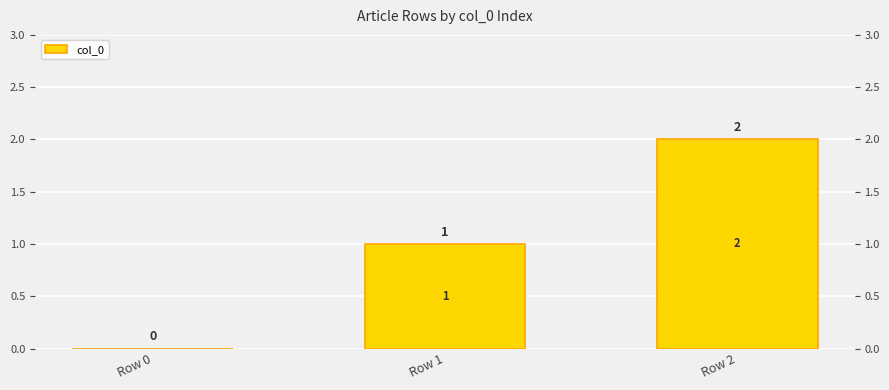

What is the change in value from Row 1 to Row 2?

+1